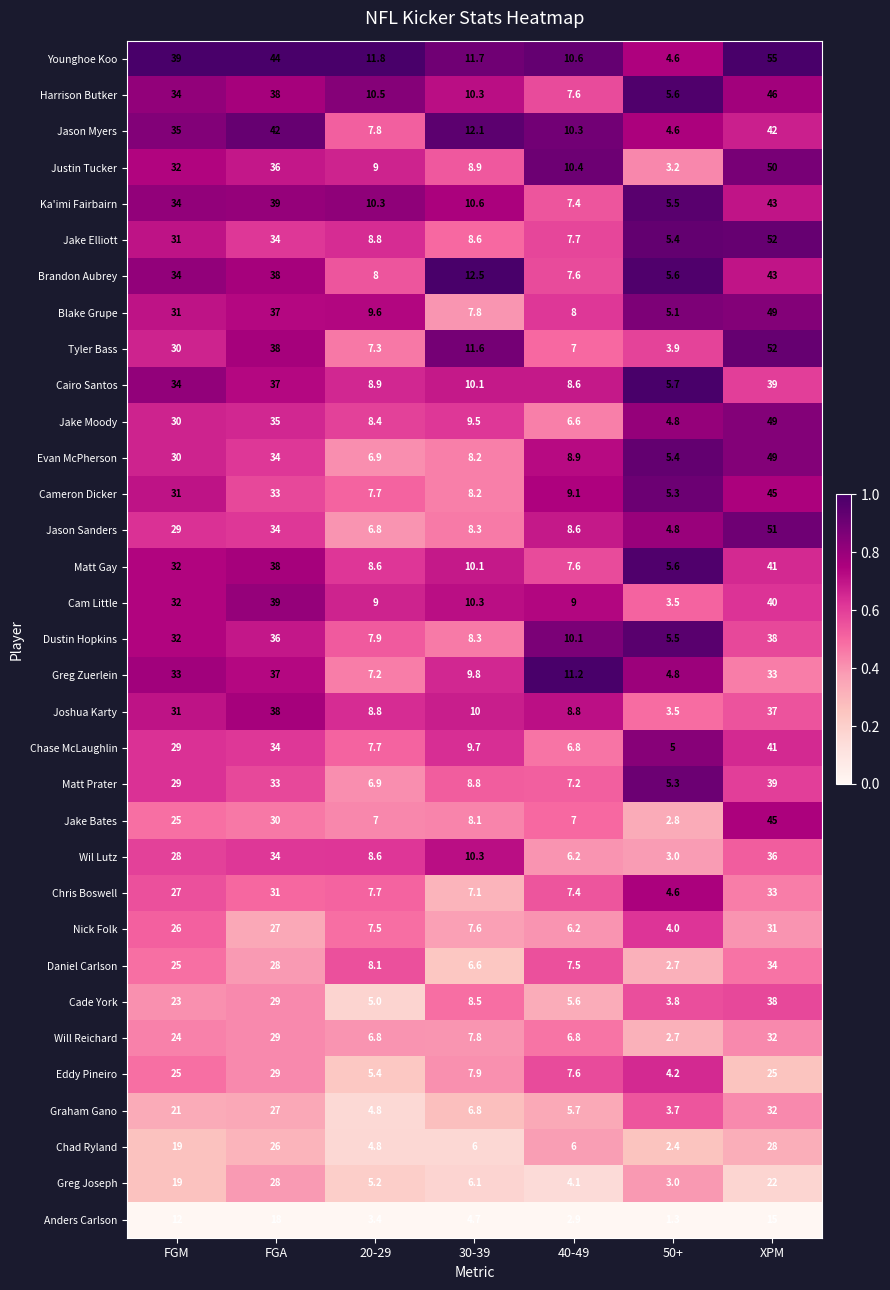

At which label does Daniel Carlson first exceed 8?

FGM